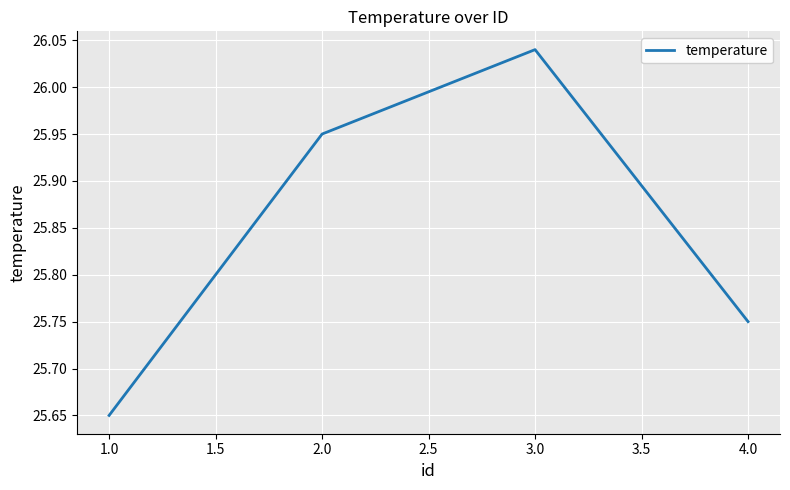

Approximately how many times larger is the value at 3.0 compared to 2.0?

1.0